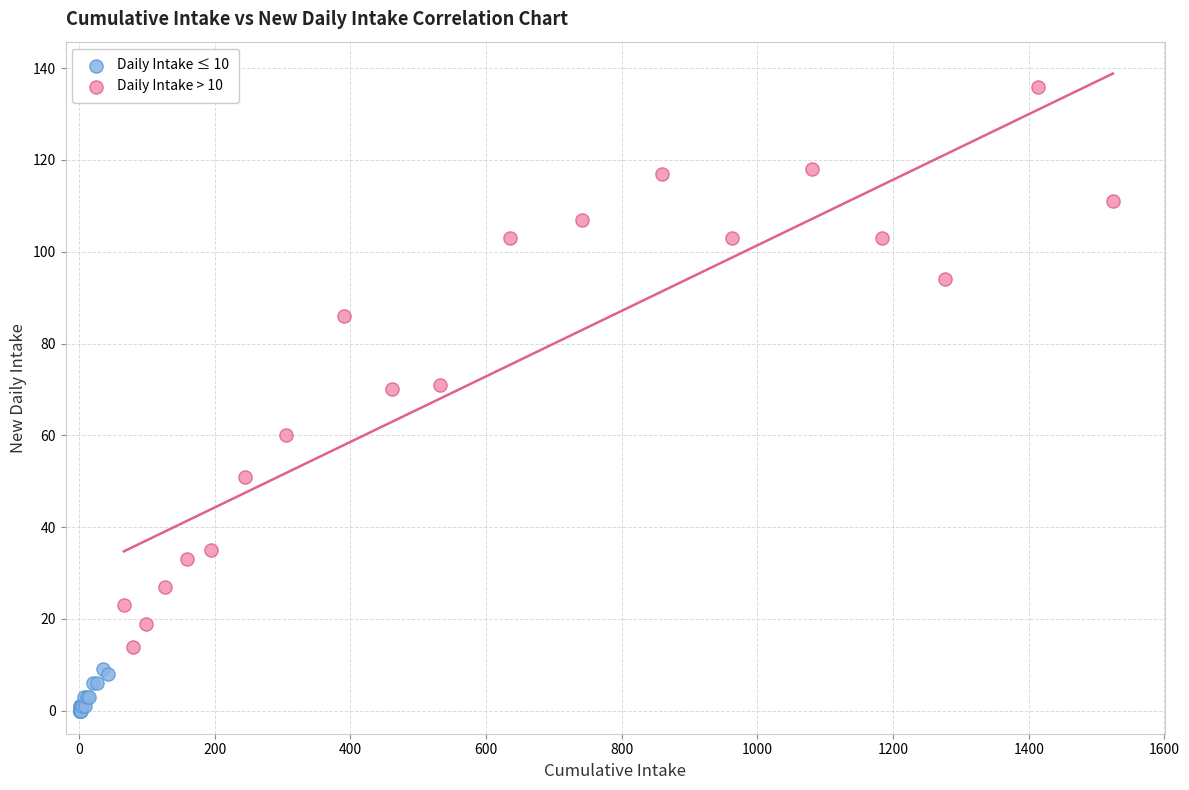

Which series has the largest Y range (max minus min)?

Daily Intake > 10